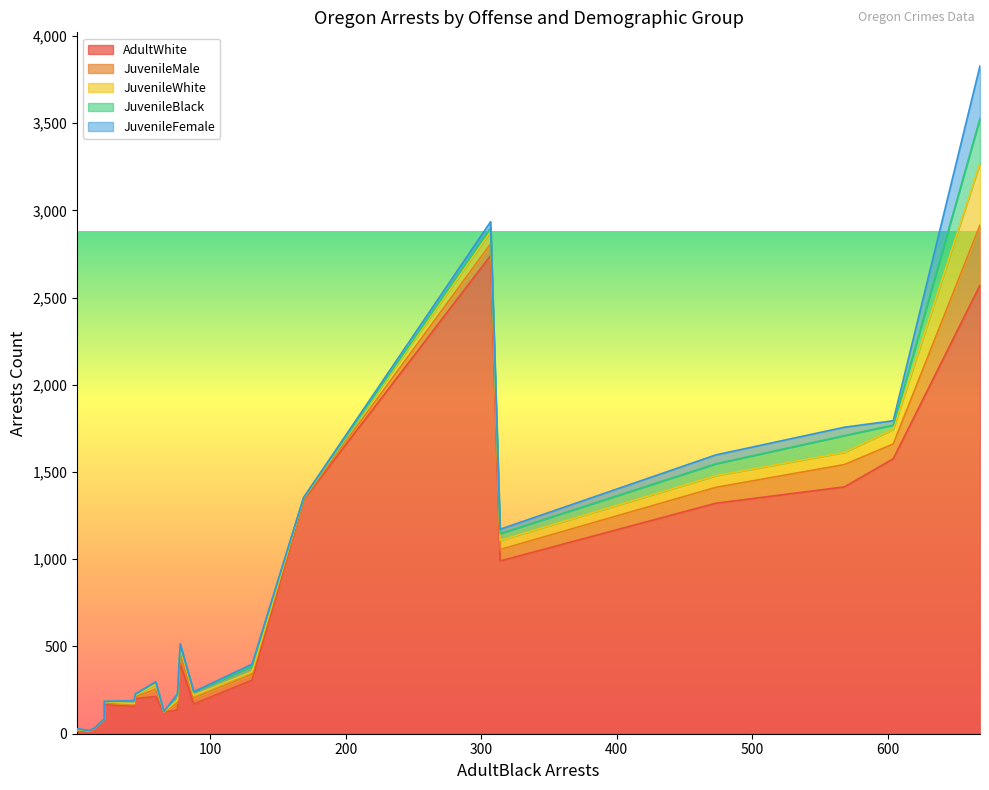

What is the average value of the AdultWhite series?

698